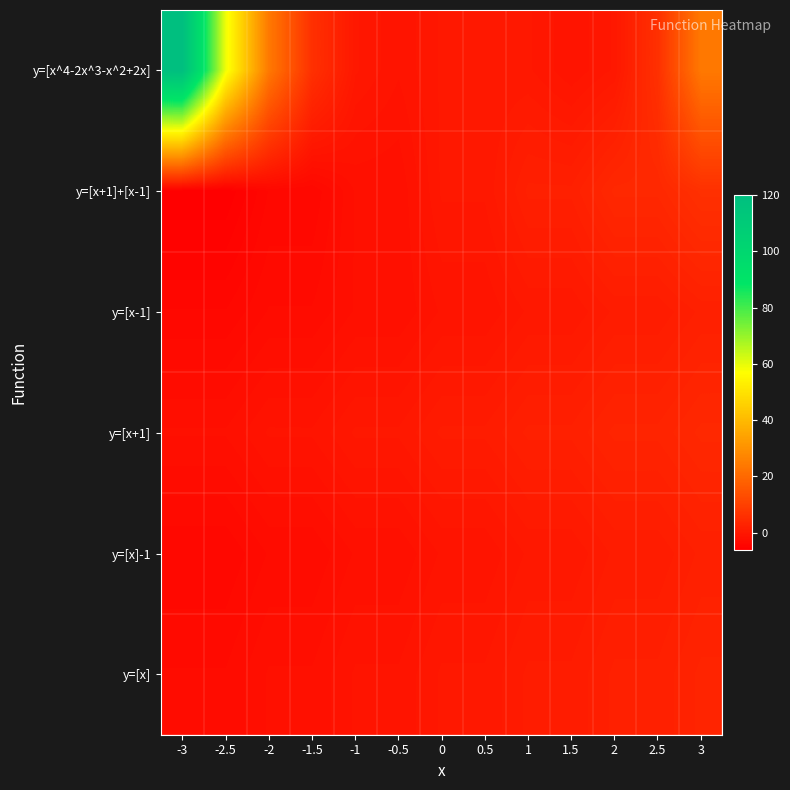

At which category is the sum across all series the highest?

-3